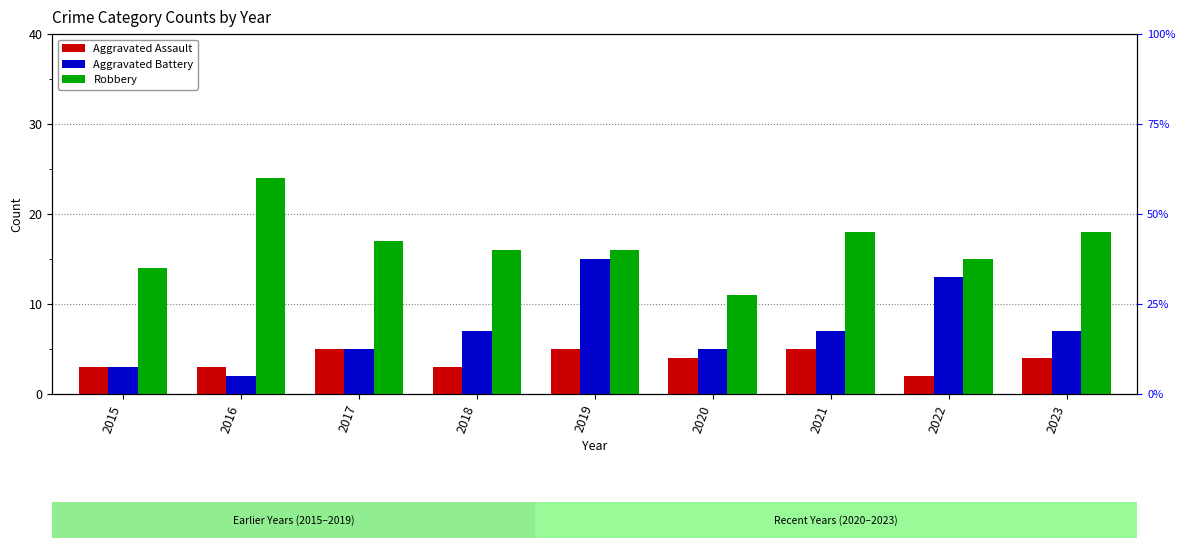

Does the chart contain stacked bars?

No